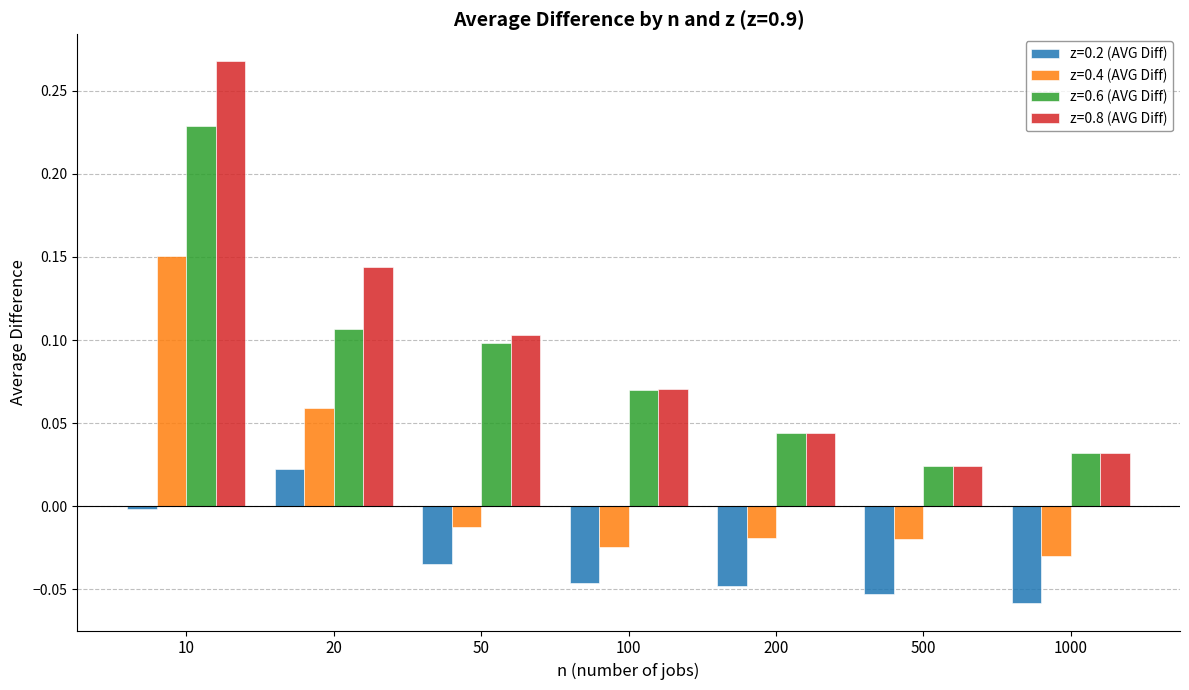

List the series in order of their peak value, highest first.

z=0.8 (AVG Diff), z=0.6 (AVG Diff), z=0.4 (AVG Diff), z=0.2 (AVG Diff)